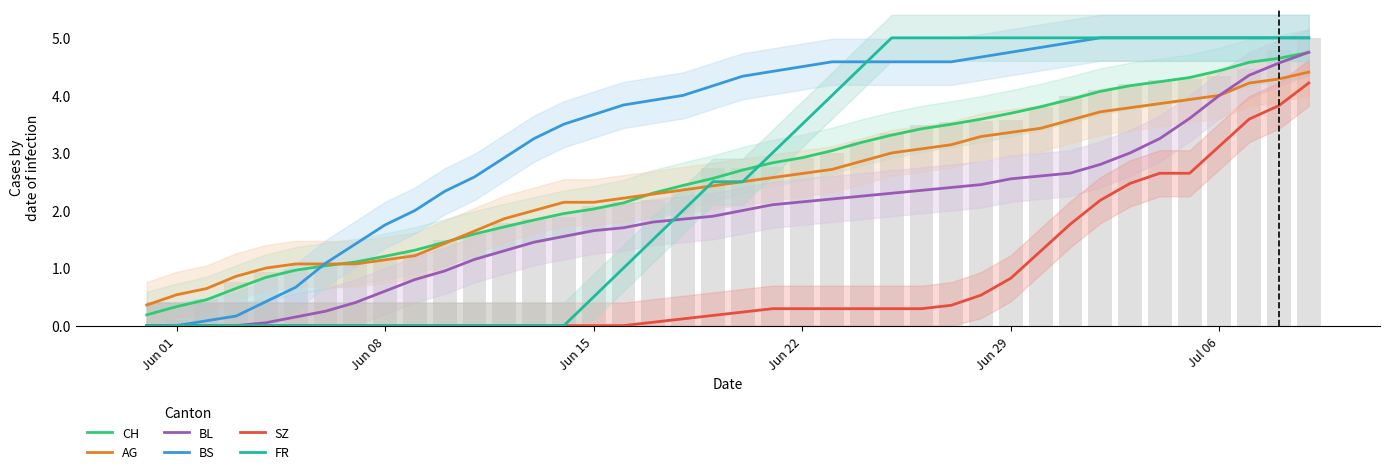

How many values in SZ are above zero?

23